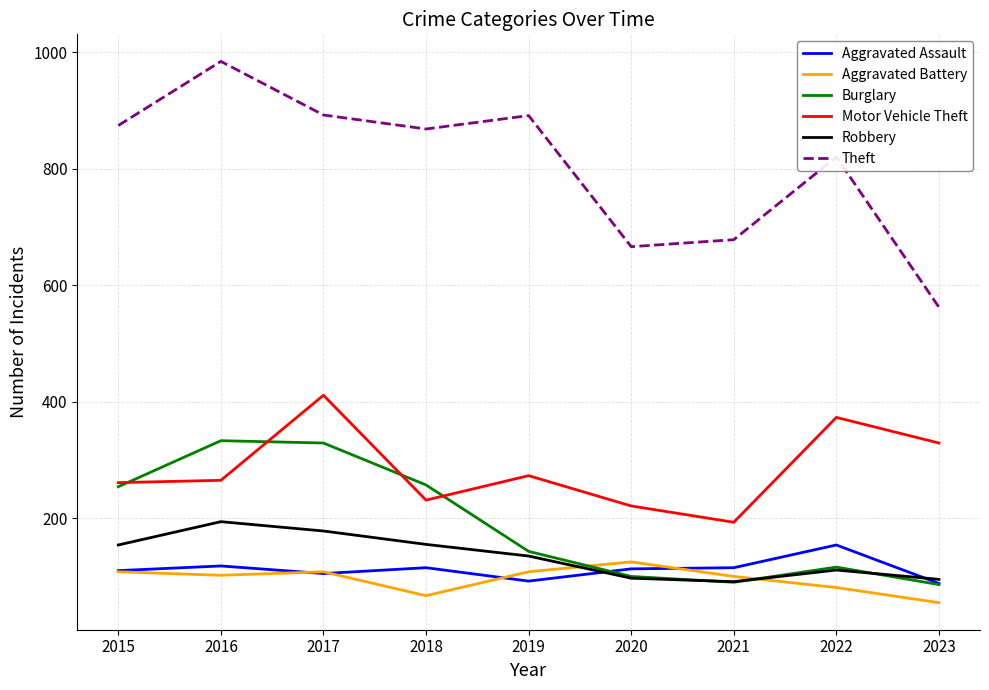

What is the greatest value displayed?

984